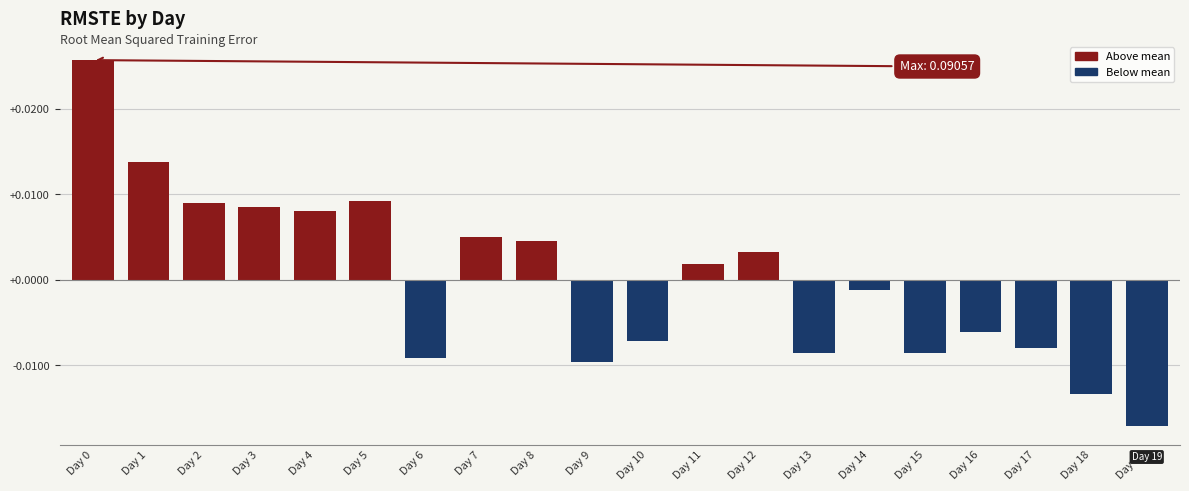

Which category has the lowest value across all series?

Day 19